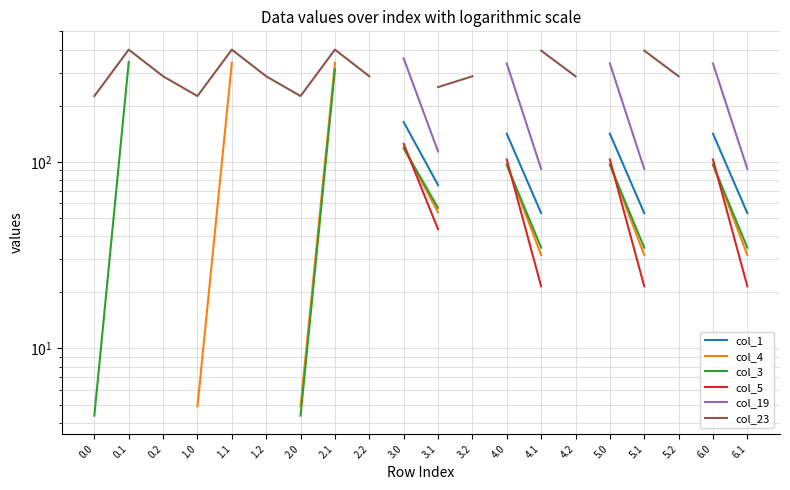

What is the label of the 14th point from the left?

4.1